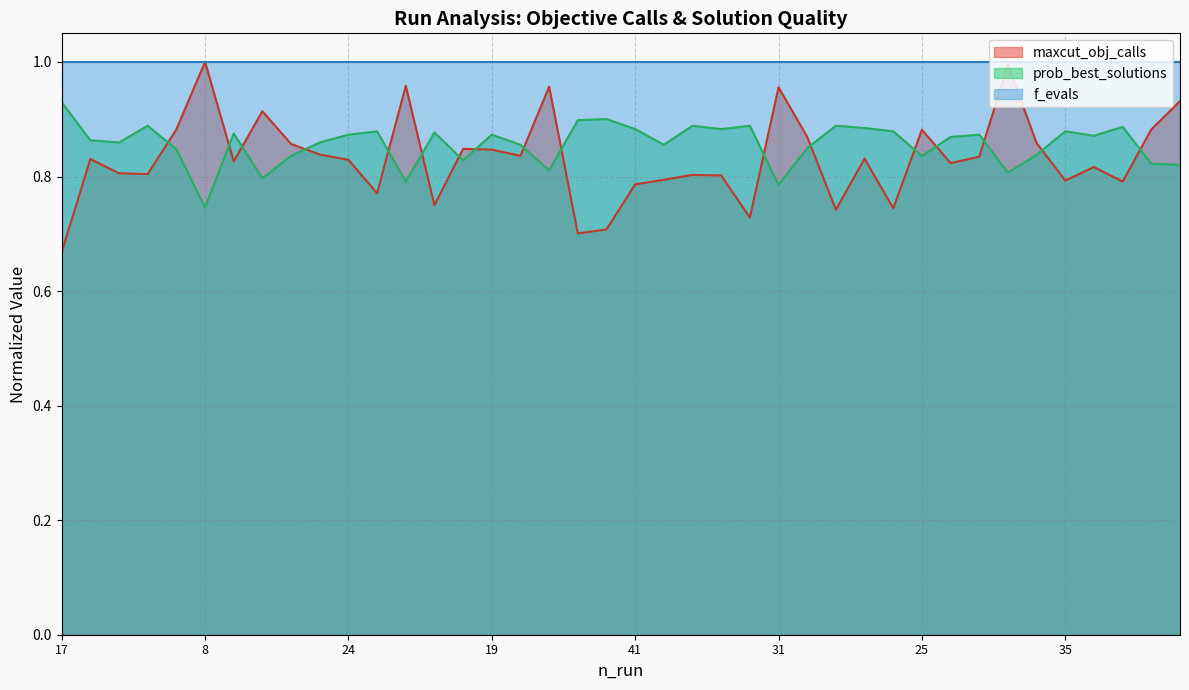

Does the chart have visible grid lines?

Yes